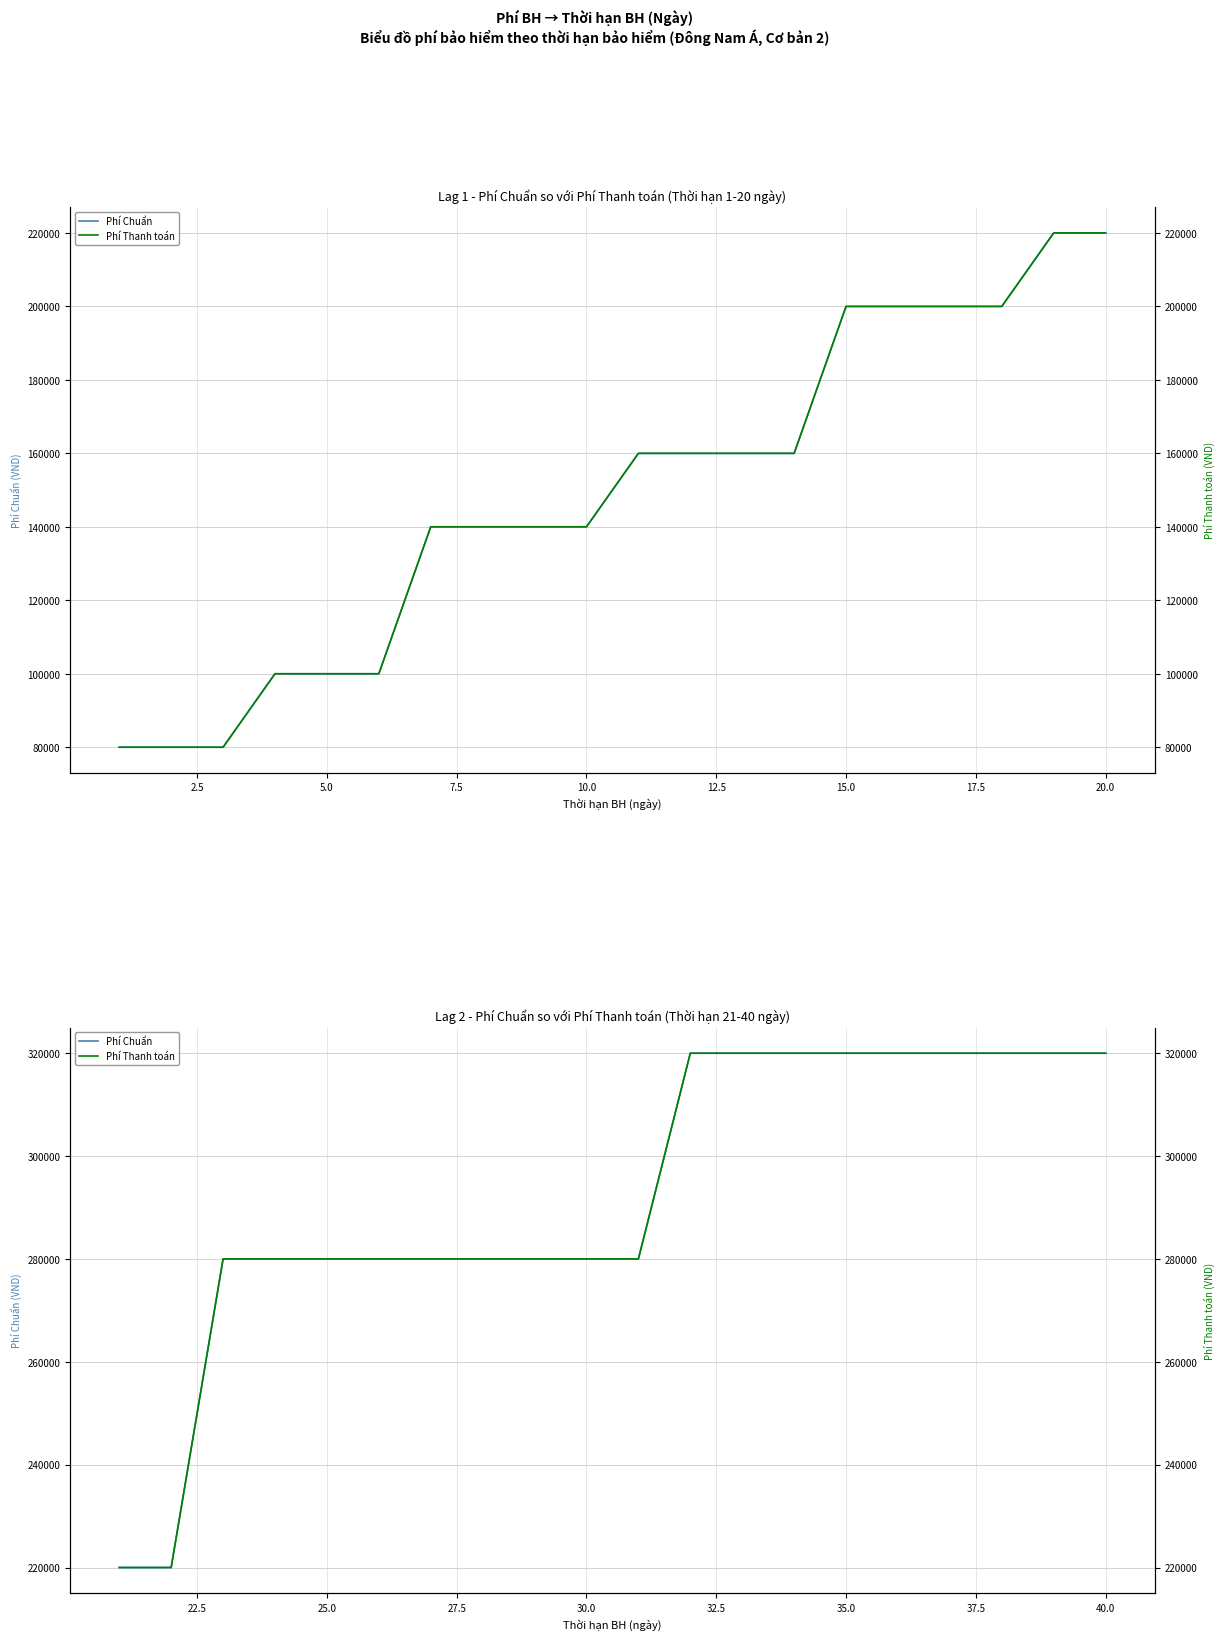

Rank the series at 7.5 from lowest to highest value.

Phí Chuẩn, Phí Thanh toán